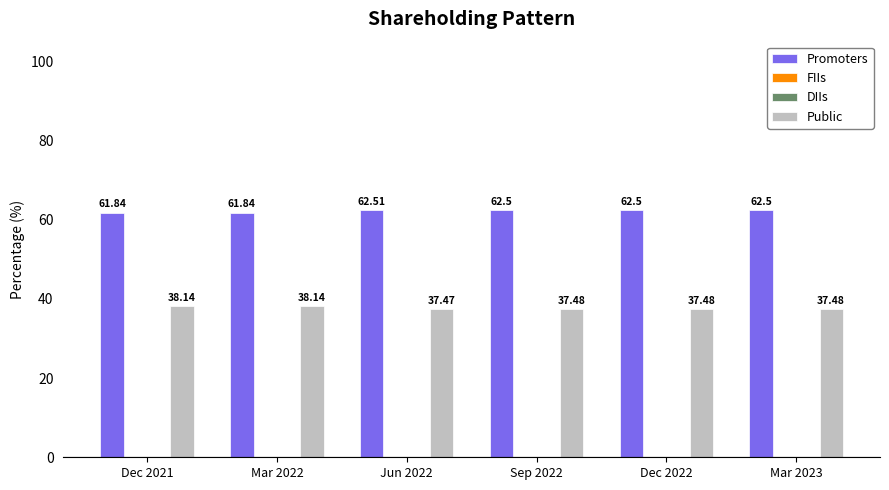

Which series has the largest total across all categories?

Promoters